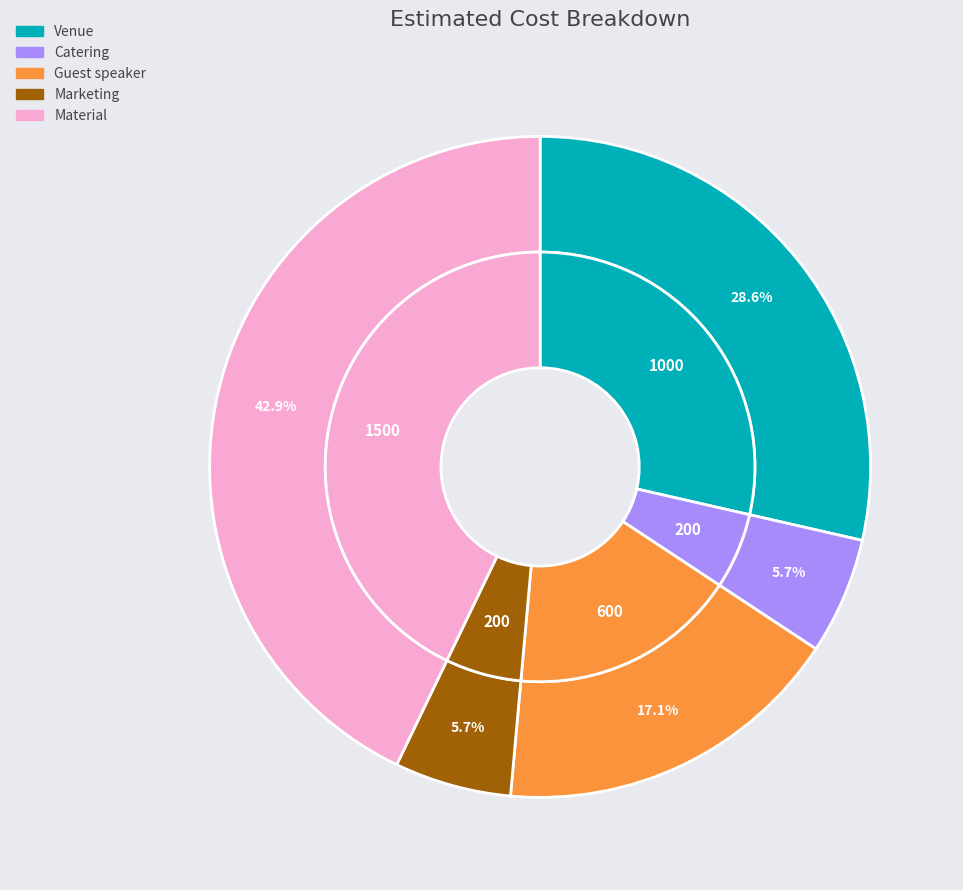

Which category has the smallest portion of the pie?

Catering